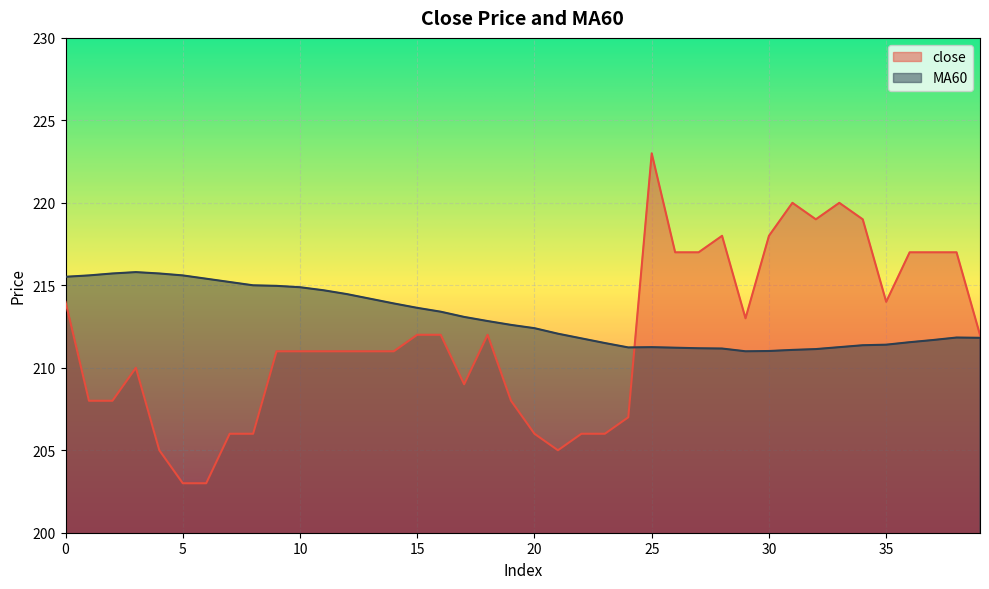

True or false: MA60 and close cross at least once.

True